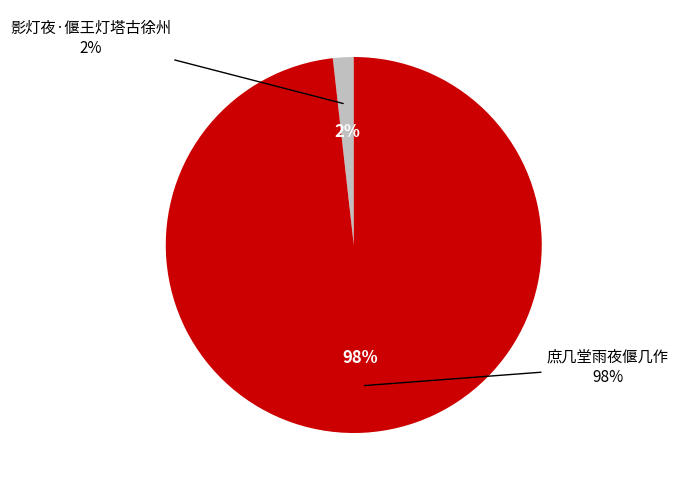

Which slice is the smallest?

影灯夜·偃王灯塔古徐州